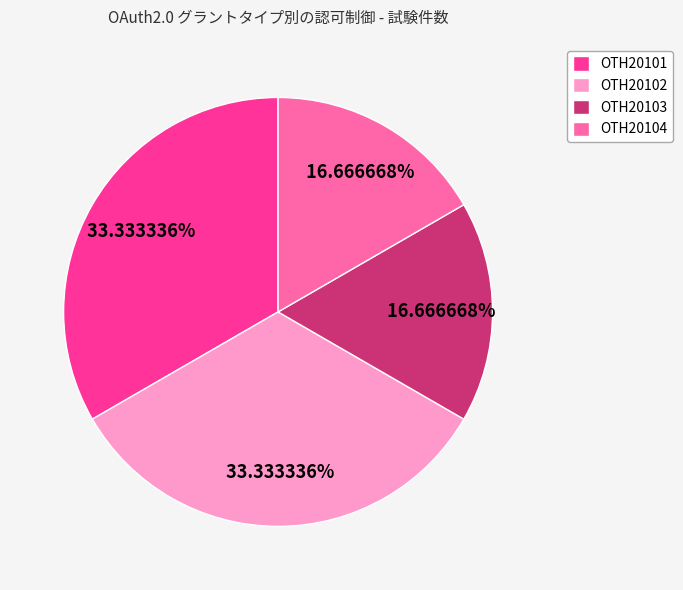

To the nearest percent, what is the difference between the largest and smallest slice percentages?

17%